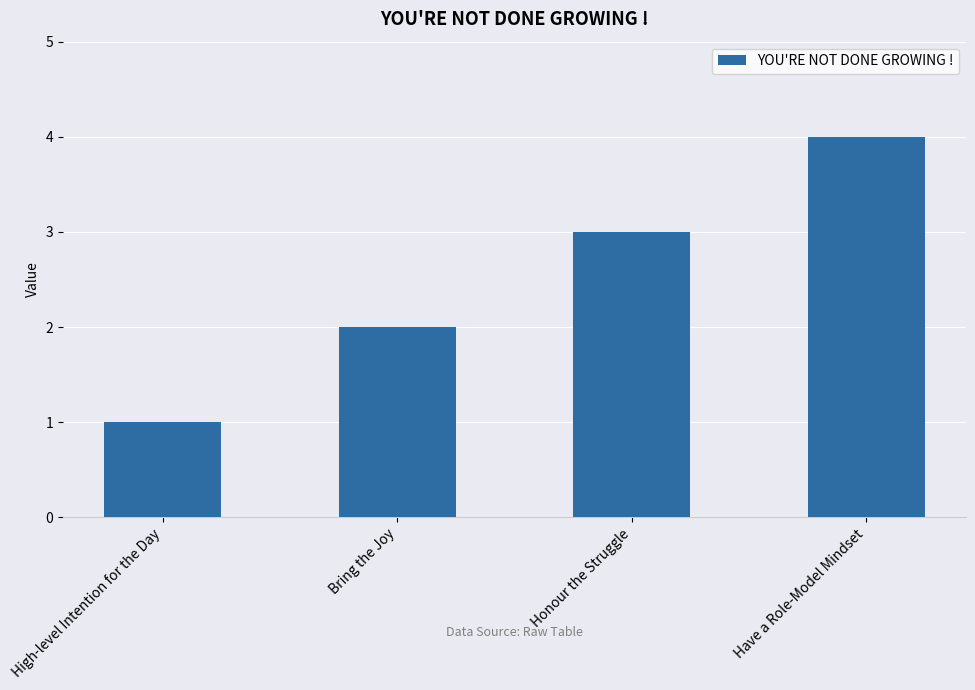

How many bars are there in total?

4